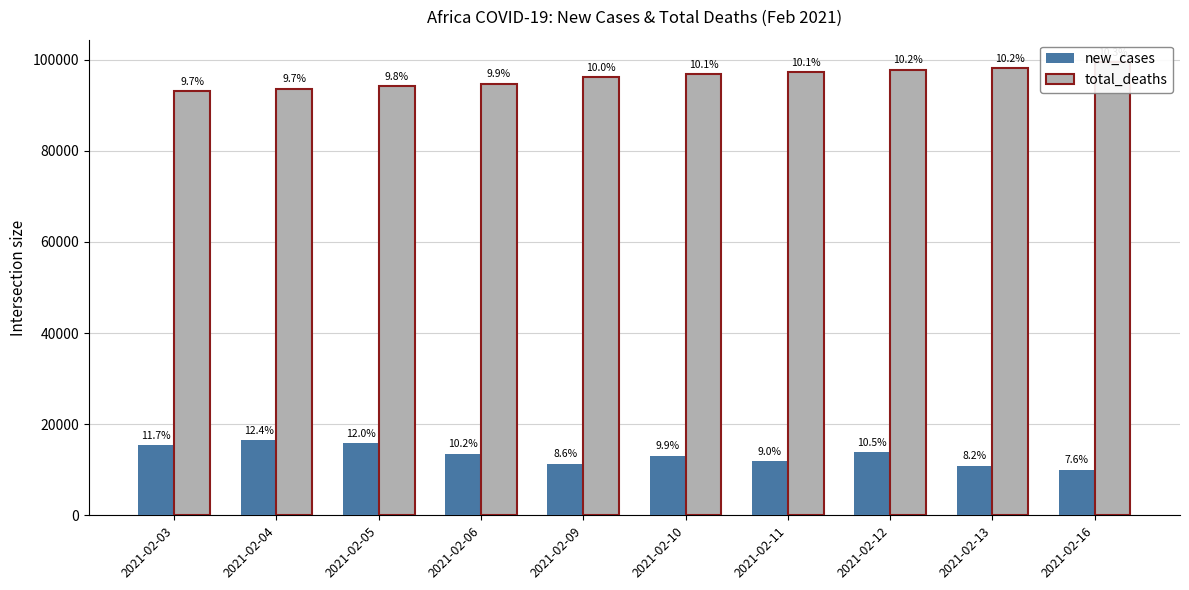

How many groups of bars are there?

10